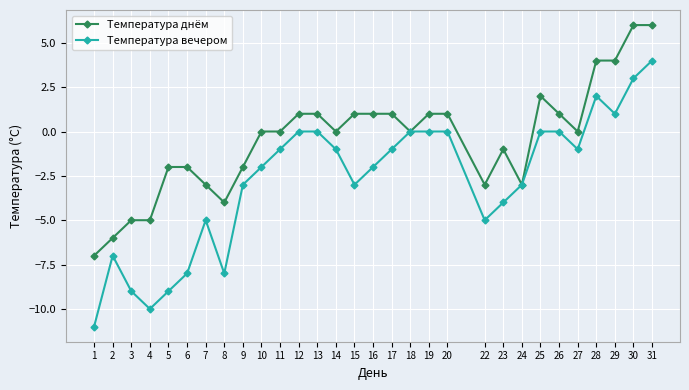

At which category does the chart reach its minimum across all series?

1